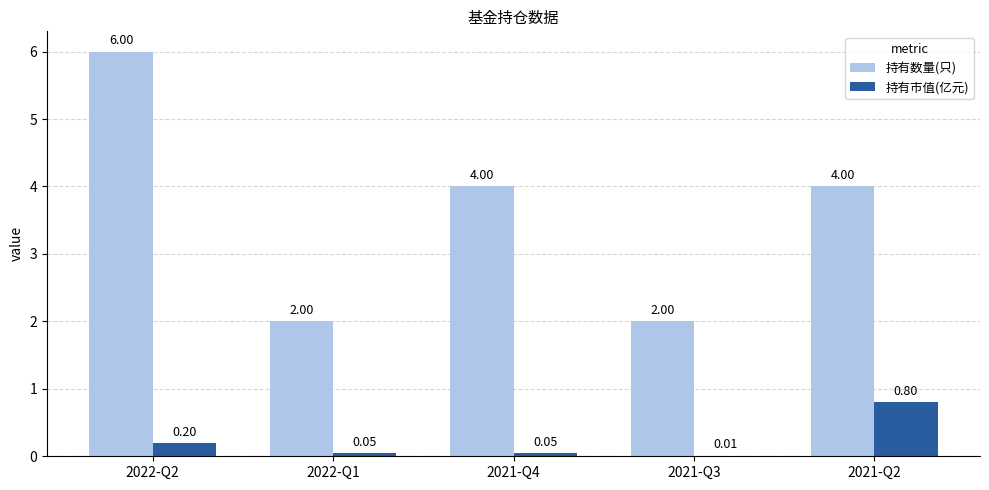

Is it true that 持有数量(只) equals 2.0 at 2021-Q3?

True